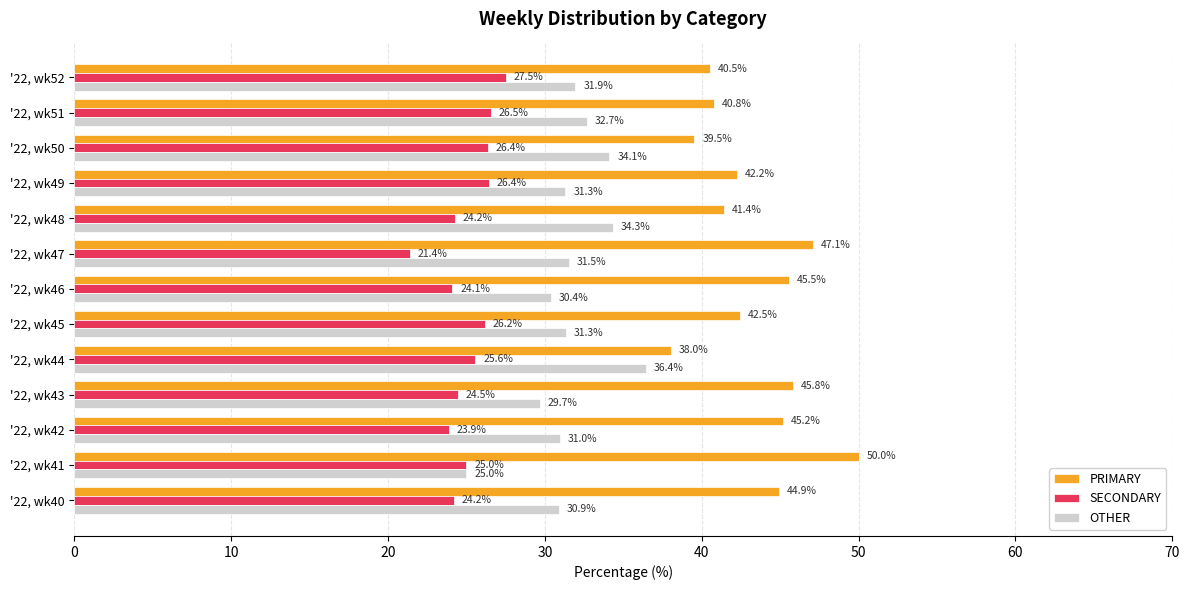

What is the minimum value for PRIMARY?

38.0